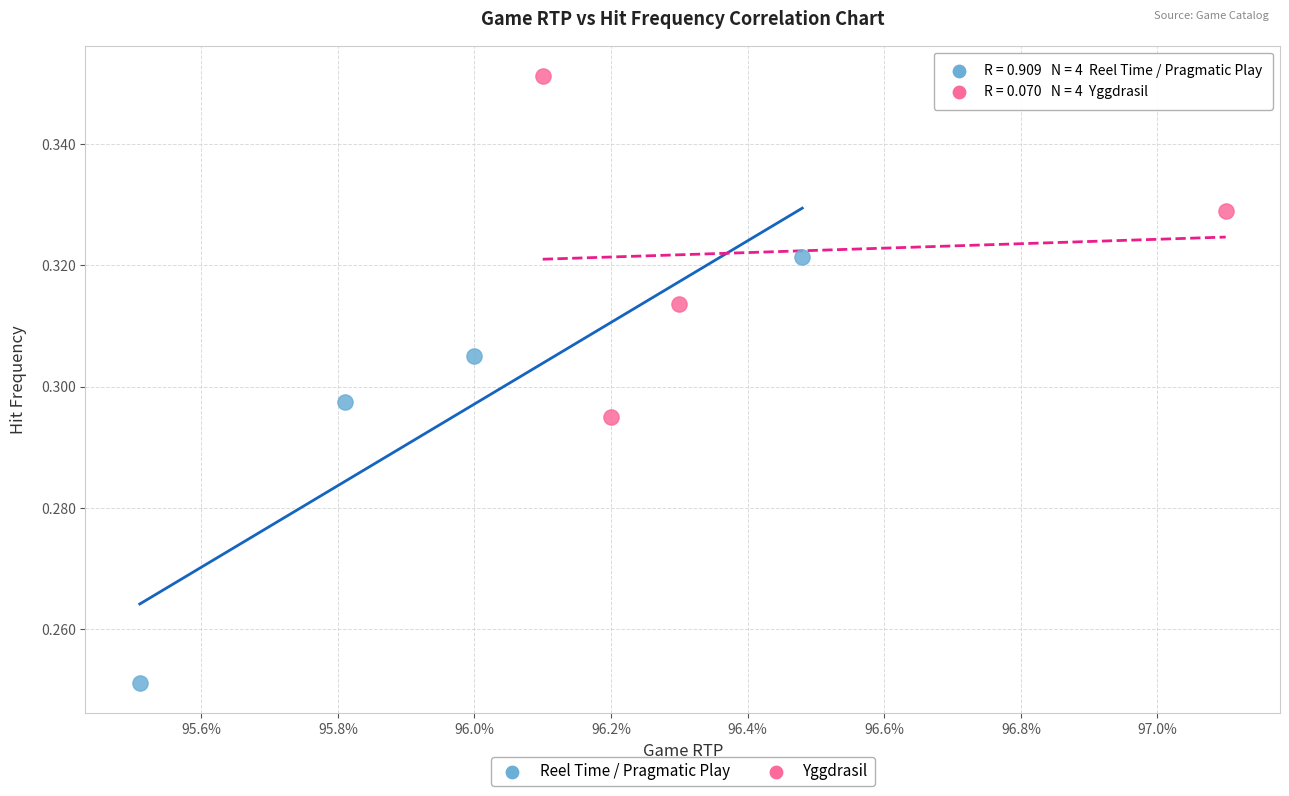

Which series contains the lowest Y value?

Reel Time / Pragmatic Play